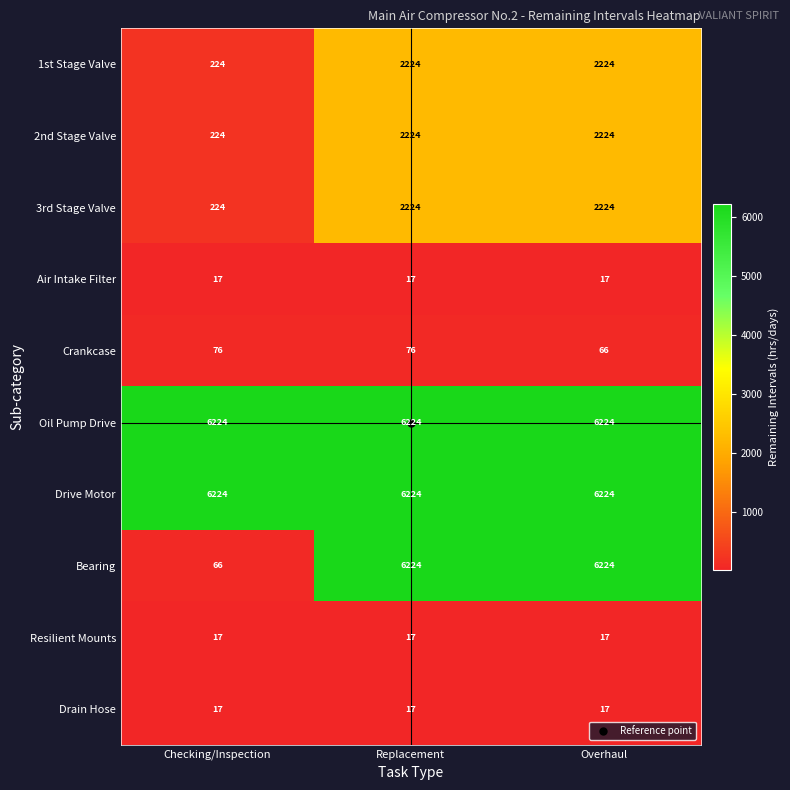

Between Replacement and Overhaul, which series saw the biggest shift?

Crankcase